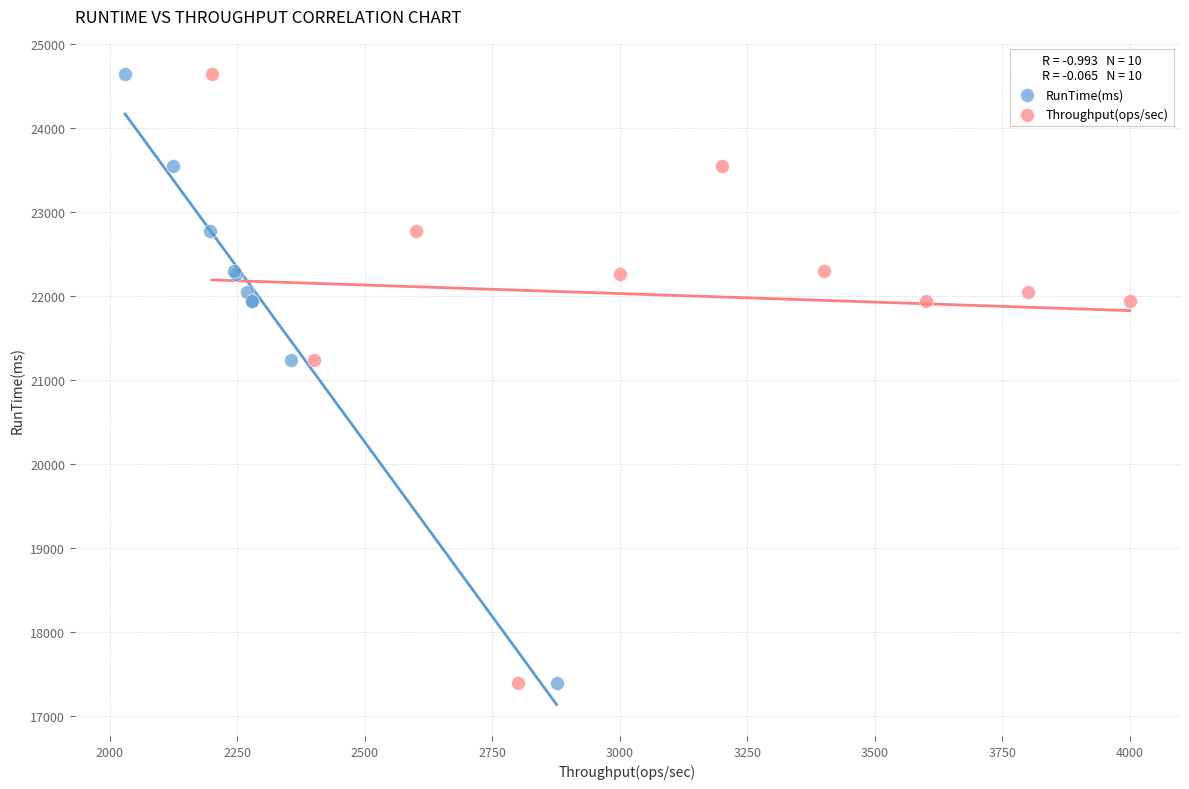

What are all the series names shown in the legend?

RunTime(ms), Throughput(ops/sec)